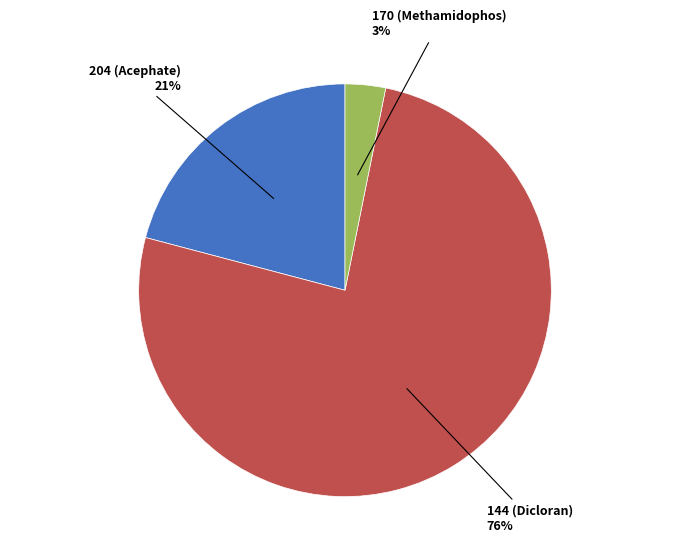

To the nearest percent, what is the difference between the 170 (Methamidophos) and 144 (Dicloran) slice percentages?

73%